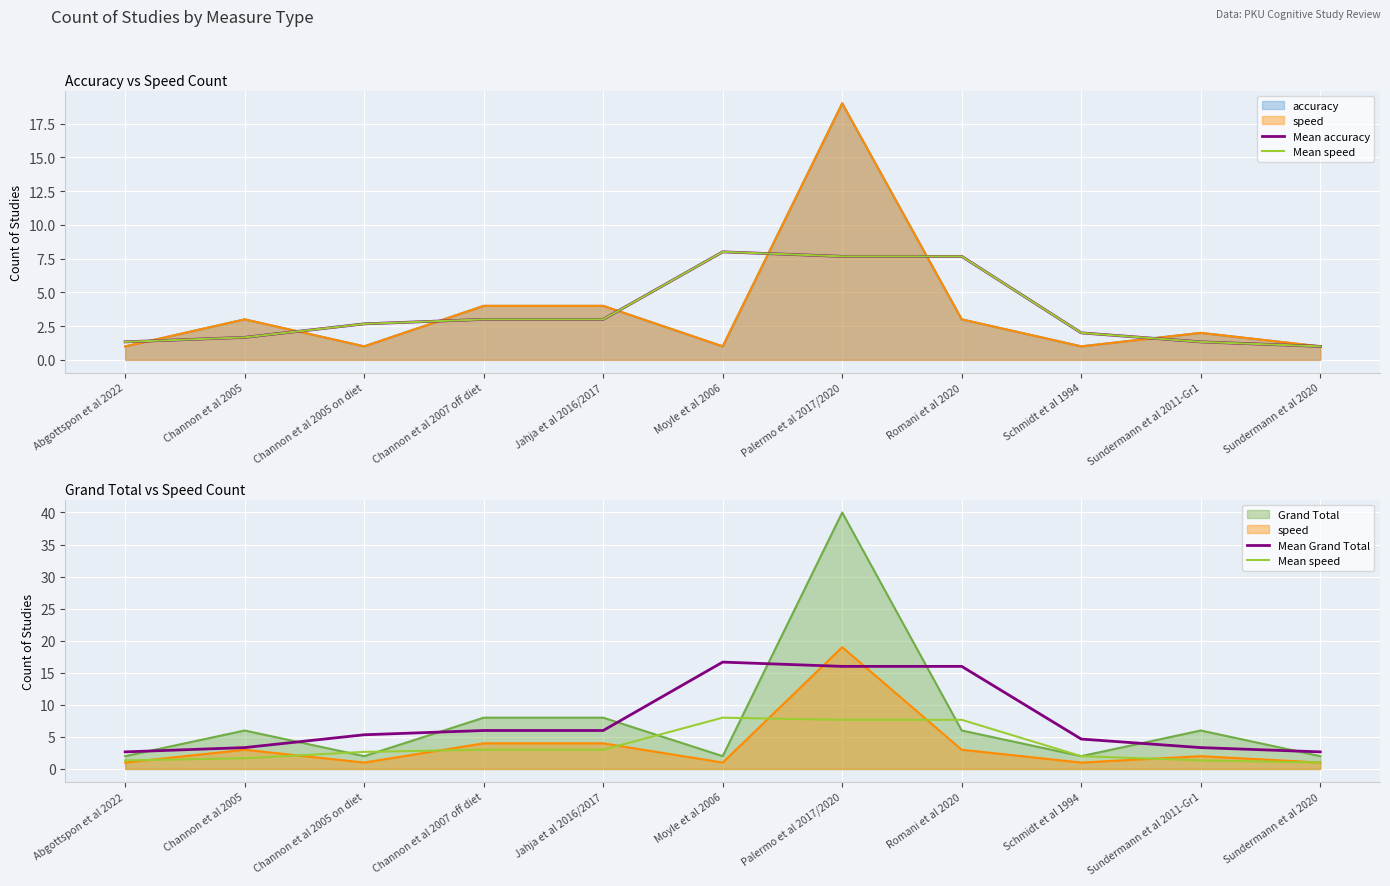

What position from the right is Palermo et al 2017/2020?

5